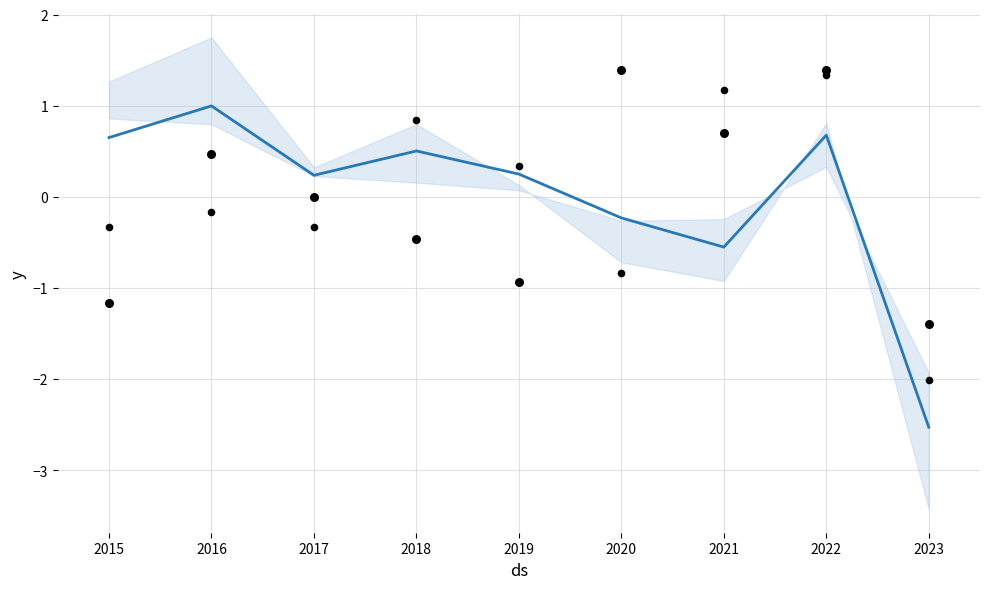

At how many categories does at least one series exceed 0?

8